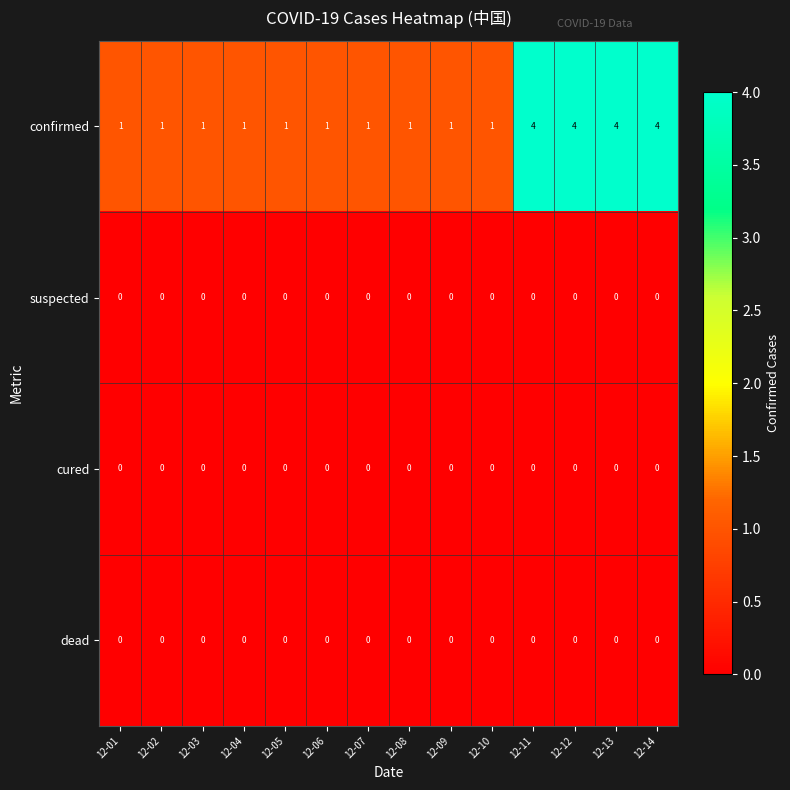

At how many categories does at least one series exceed 2?

4